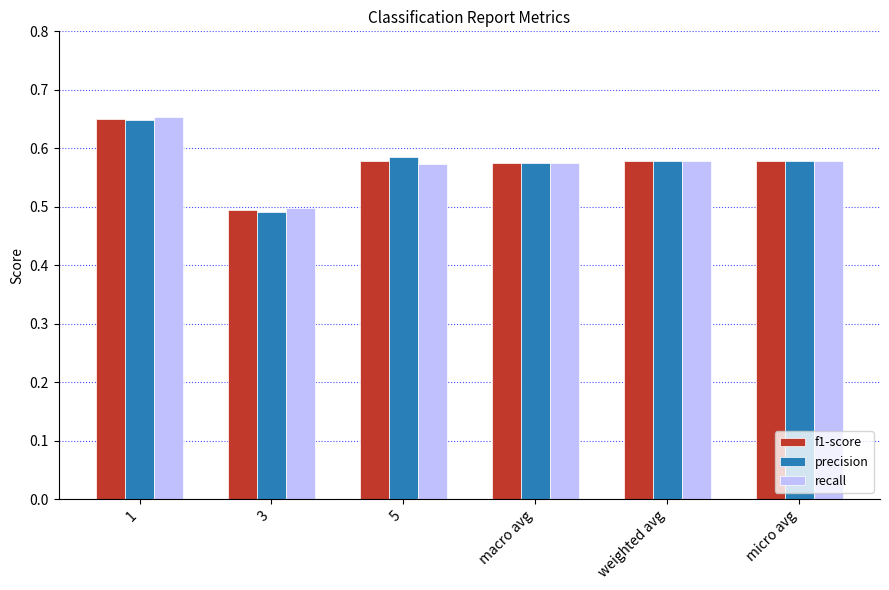

The value of recall at 3 is 0.2. True or false?

False